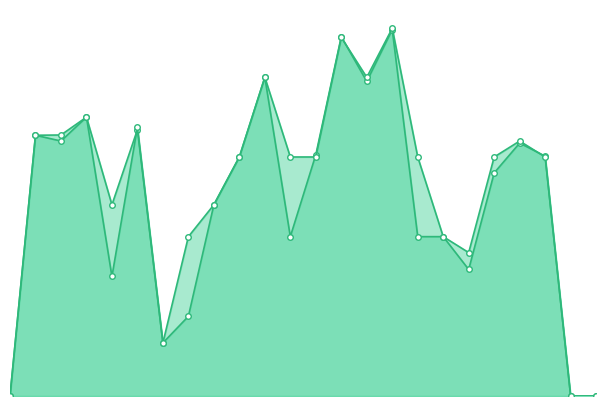

What is the maximum value shown in the chart?

0.8